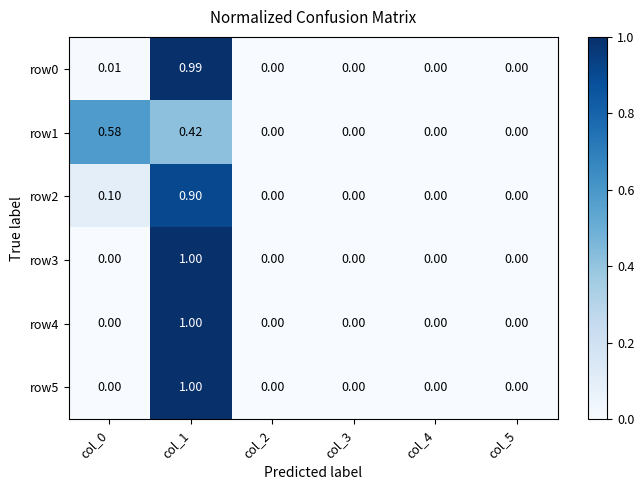

Count the number of data series in this chart.

6